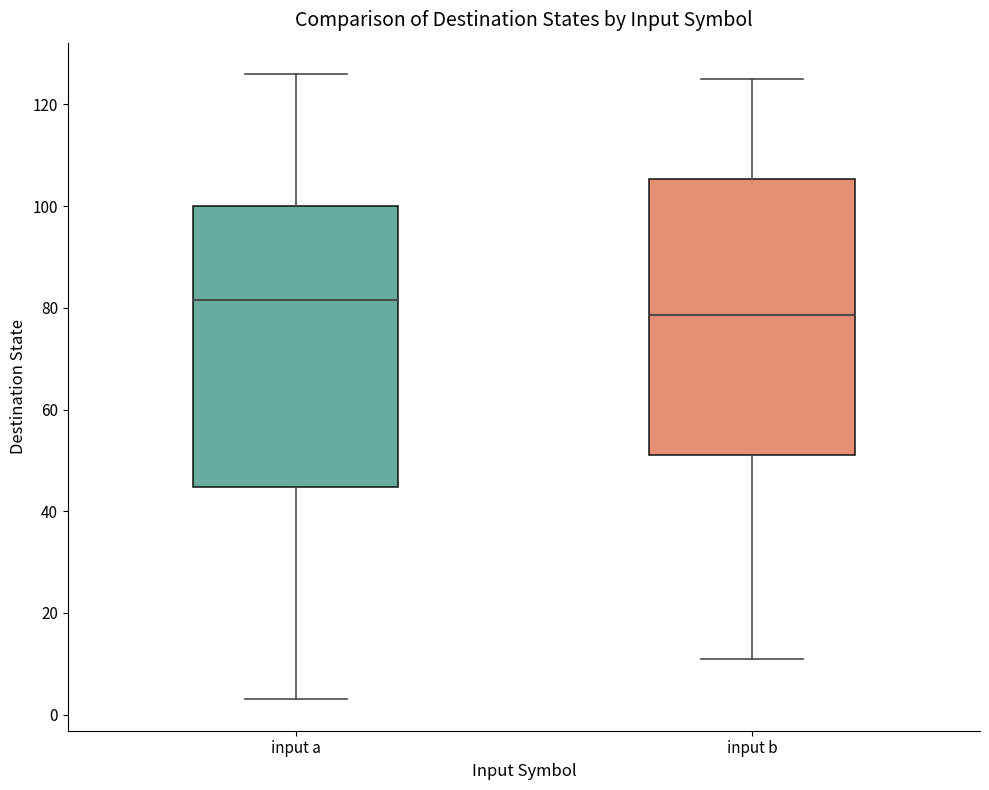

Reading left to right, read every box against the y-axis: the position of its median line, the range the box covers, and the ends of its whiskers. The values are not printed on the chart, so give them approximately, as read against the axis.

input a: median 82, box 44 to 100, whiskers 4 to 126
input b: median 78, box 52 to 106, whiskers 12 to 126